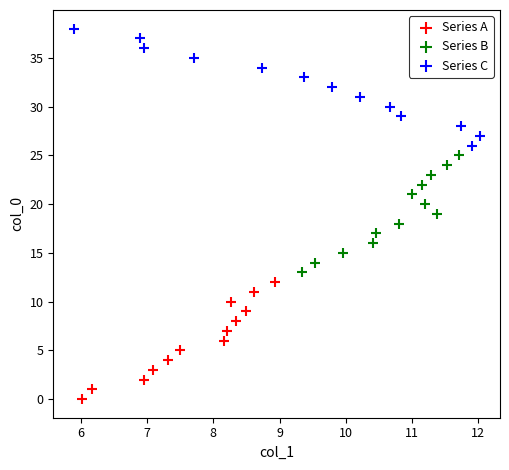

What are all the series names shown in the legend?

Series A, Series B, Series C